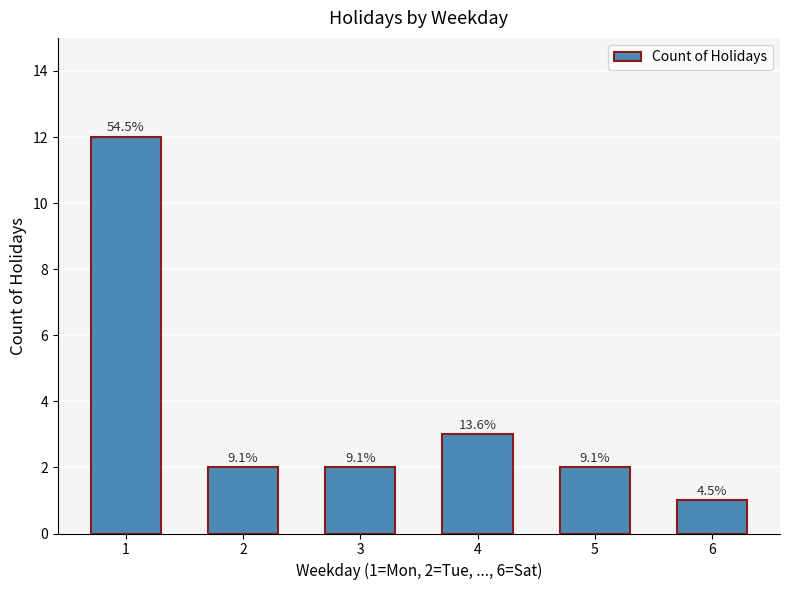

How many bars are there in total?

6